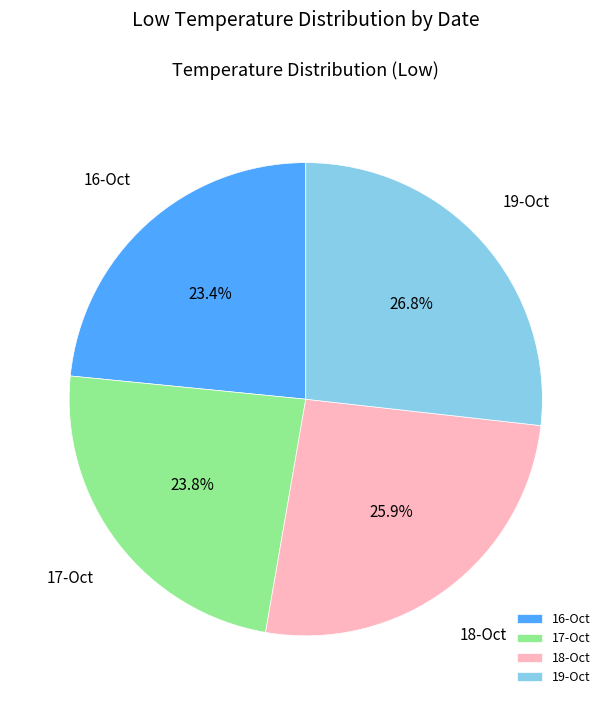

The 16-Oct slice represents 23% of the pie. True or false?

True